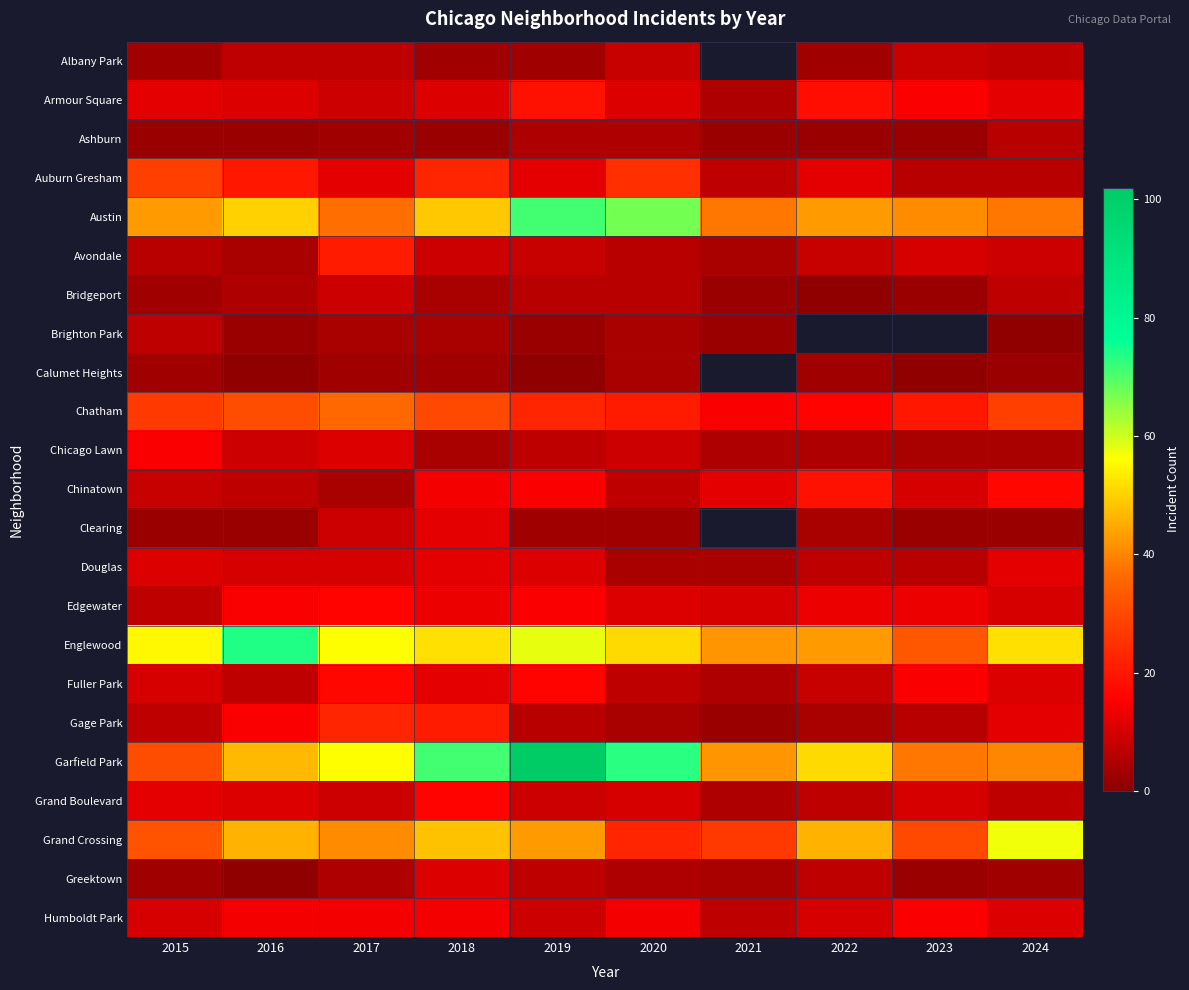

The Grand Boulevard series shows 9.6 at 2024. True or false?

False